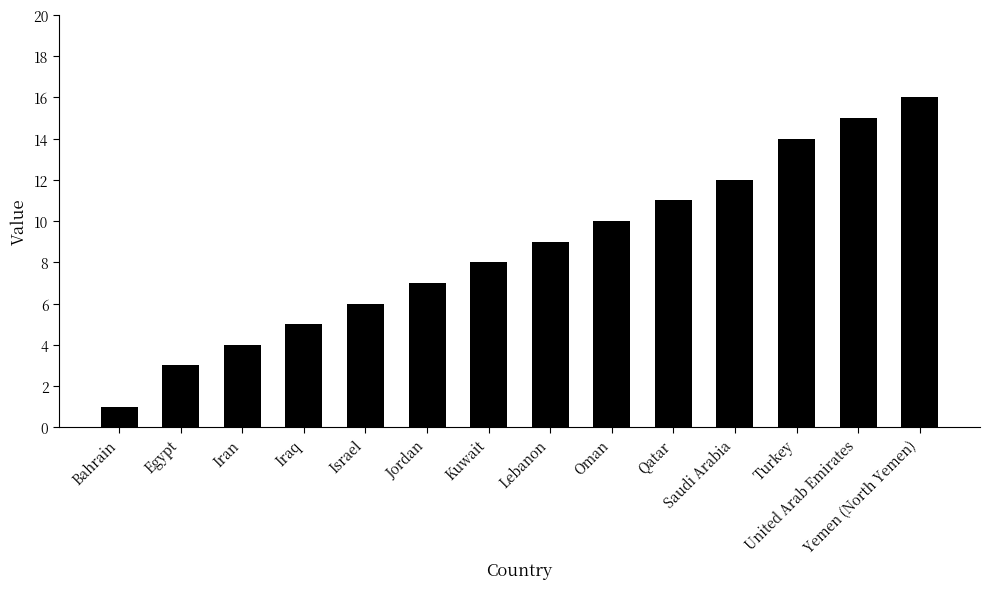

Where is the data nearest to the value 8?

Kuwait